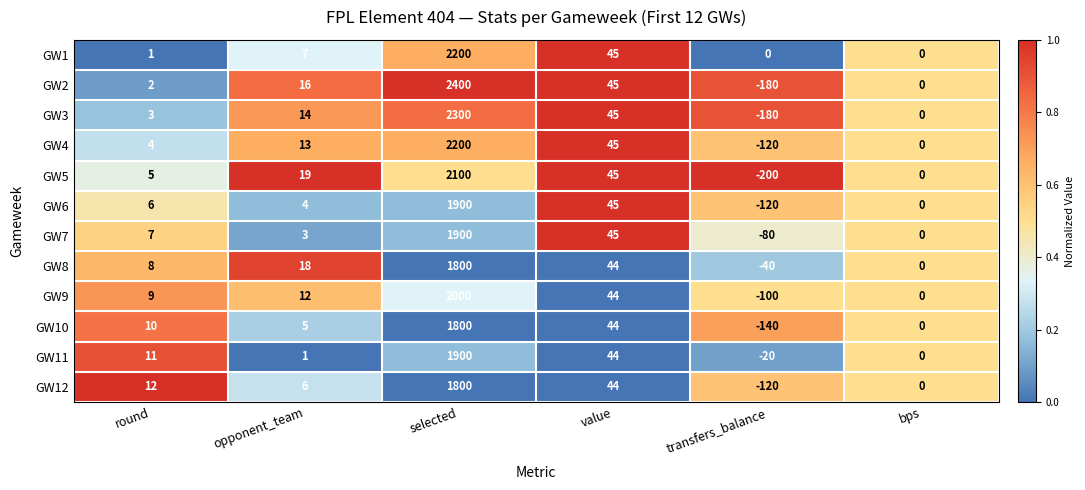

Which series has the largest range (max minus min)?

GW2